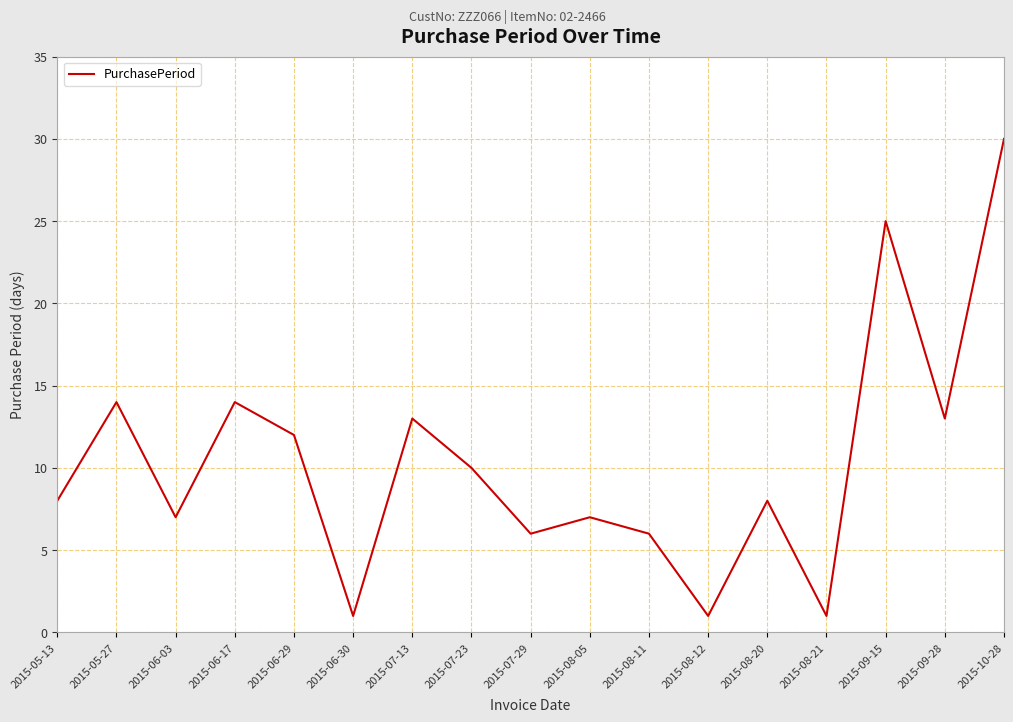

What is the maximum value shown in the chart?

30